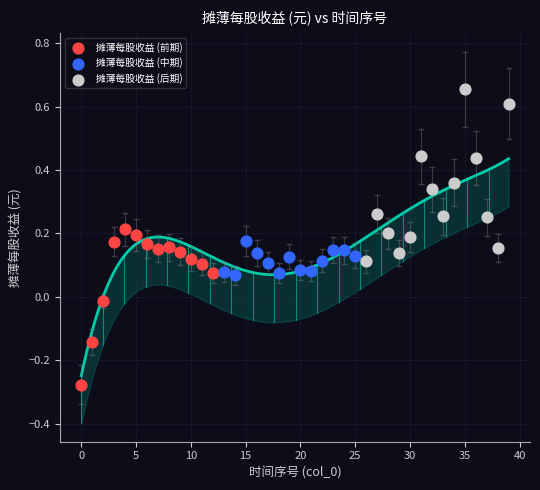

Which series reaches the maximum Y coordinate?

摊薄每股收益 (后期)